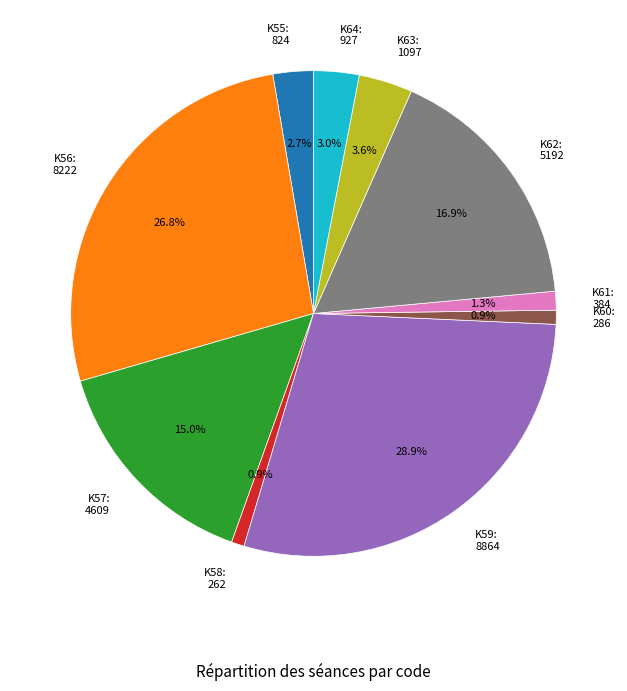

Does any single category account for the majority?

No